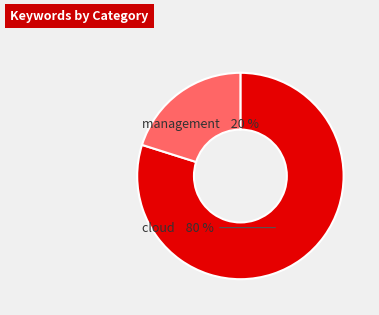

Does any single category account for the majority?

Yes